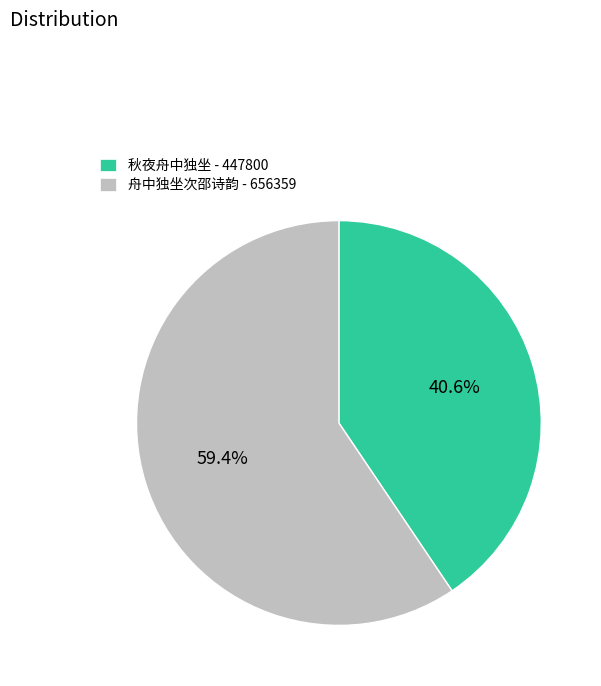

Between 秋夜舟中独坐 and 舟中独坐次邵诗韵, which is larger?

舟中独坐次邵诗韵